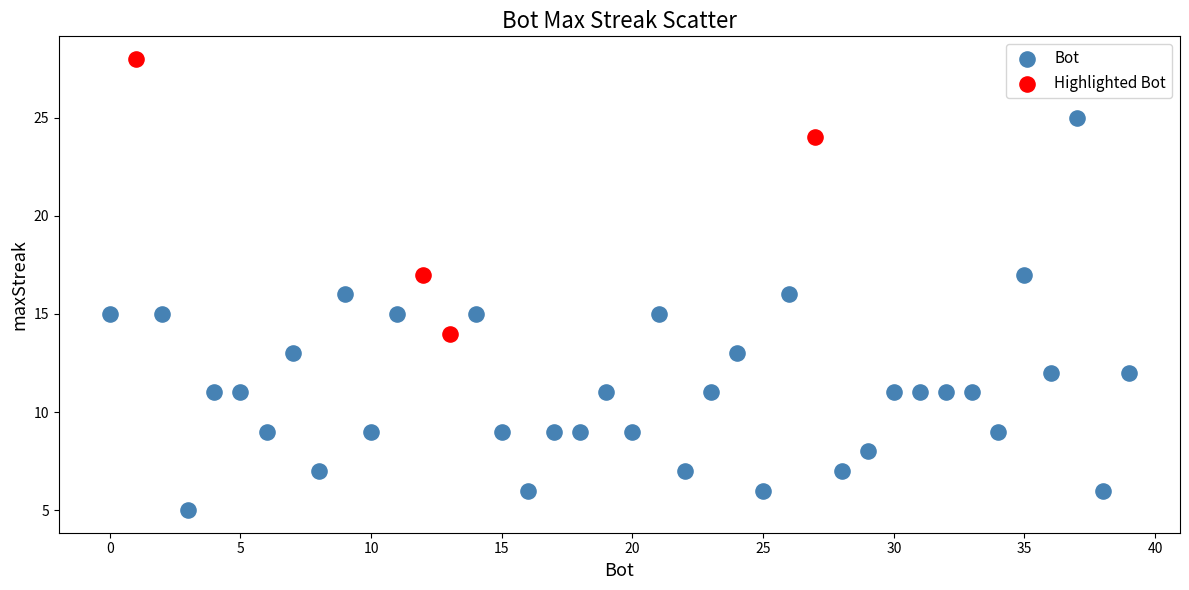

Which series reaches the maximum Y coordinate?

Highlighted Bot